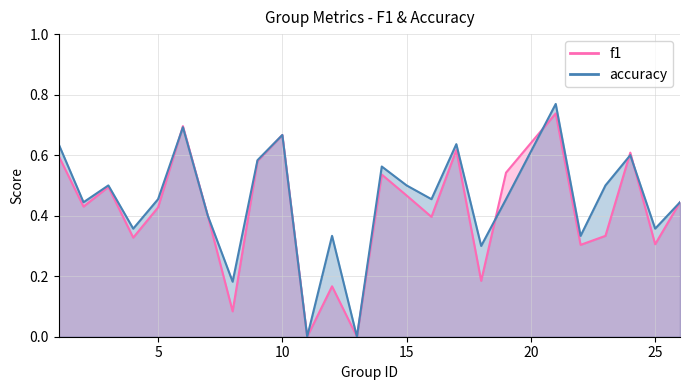

What is the difference between the second highest and minimum values in the f1 series?

0.7